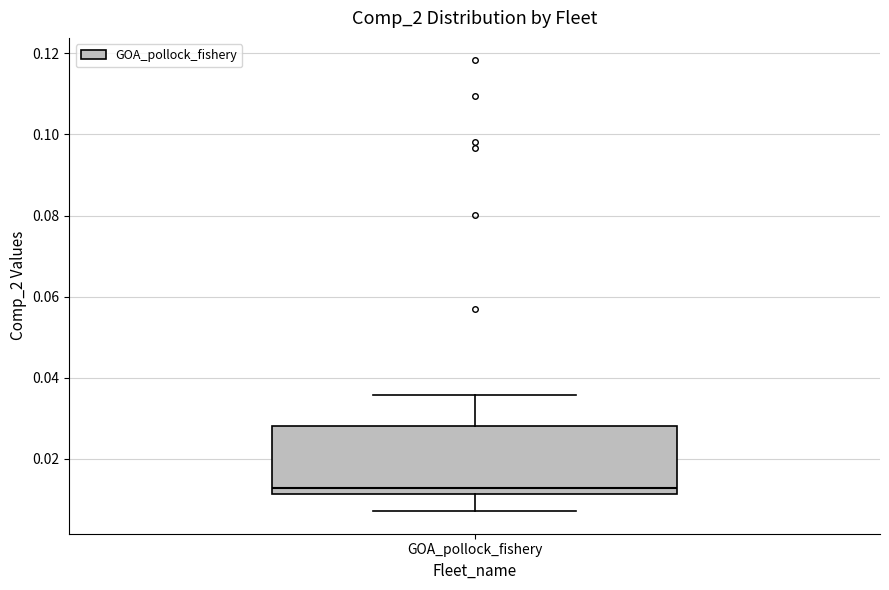

Where is the lower edge of the box for GOA_pollock_fishery on the y-axis? The values are not printed on the chart, so give them approximately, as read against the axis.

0.012